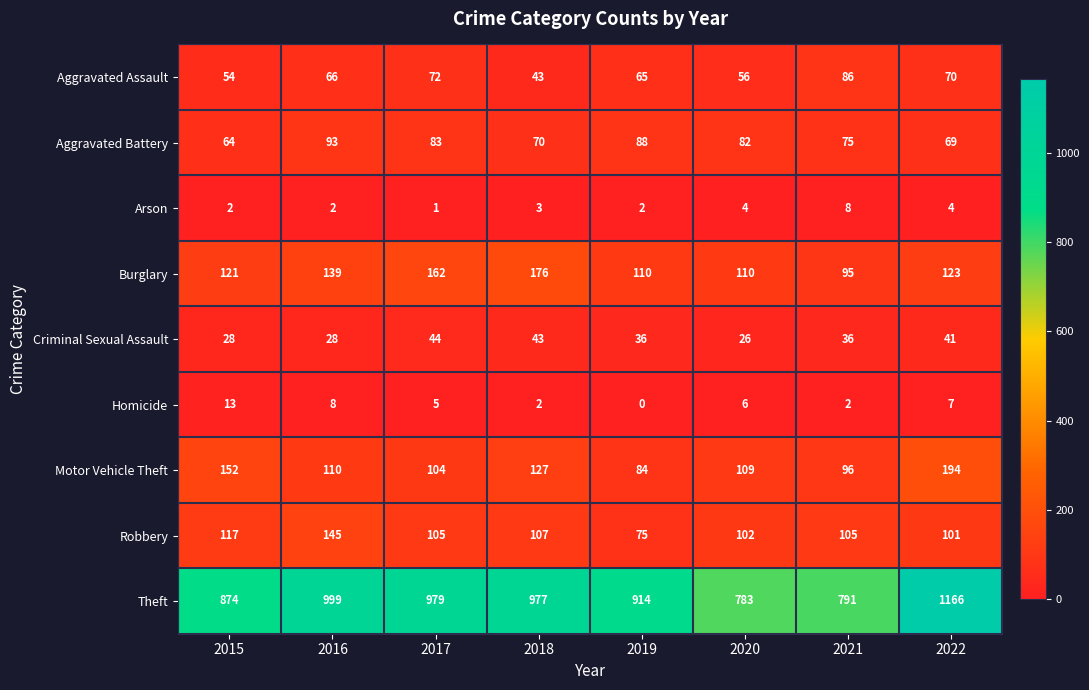

What is the spread (max minus min) of values at 2021?

789